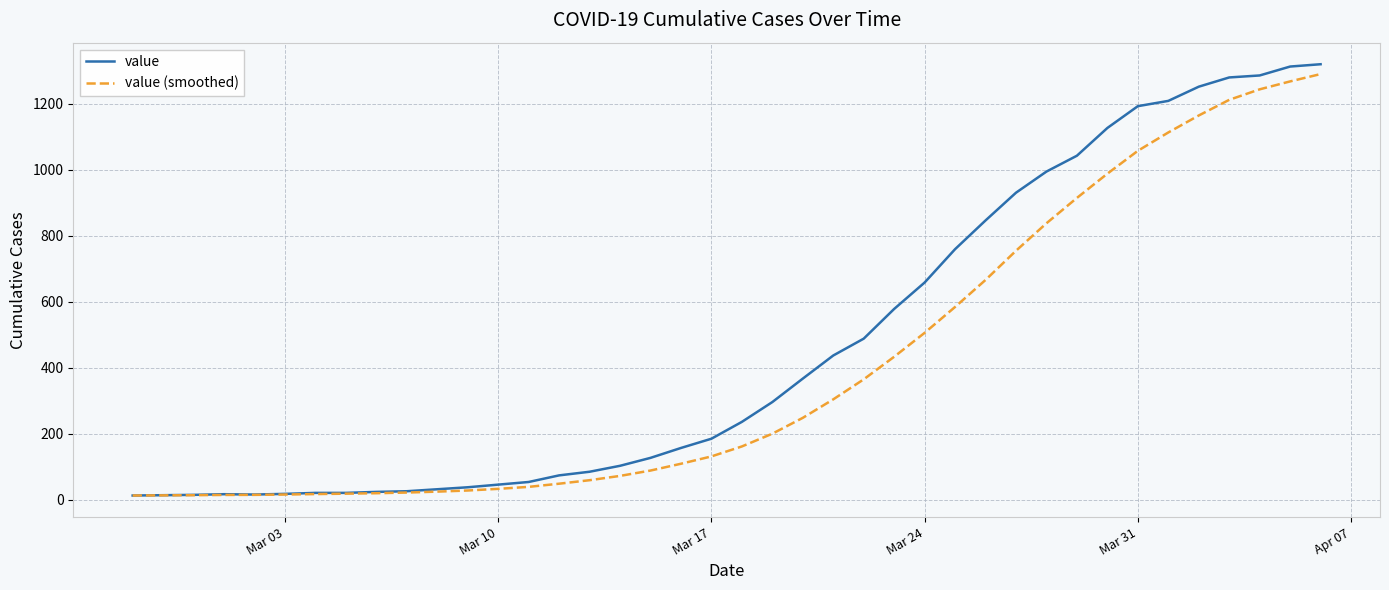

What are all the series names shown in the legend?

value, value (smoothed)